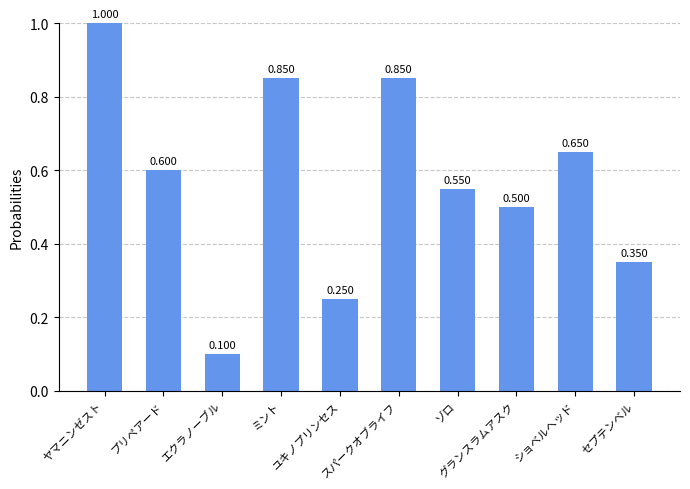

Reading left to right, transcribe all the data shown in this chart.

1.0	0.6	0.1	0.8	0.2	0.8	0.6	0.5	0.7	0.3